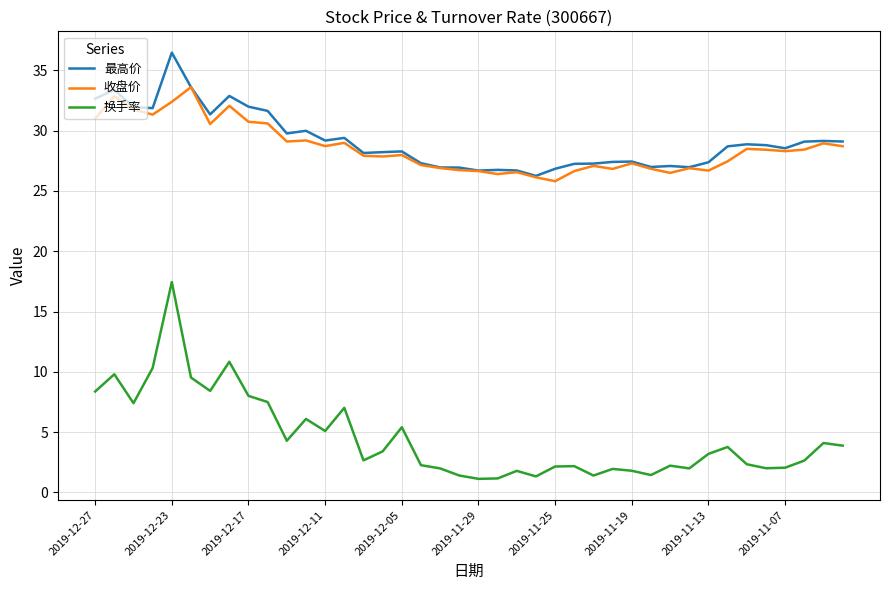

True or false: 收盘价 and 换手率 cross at least once.

False